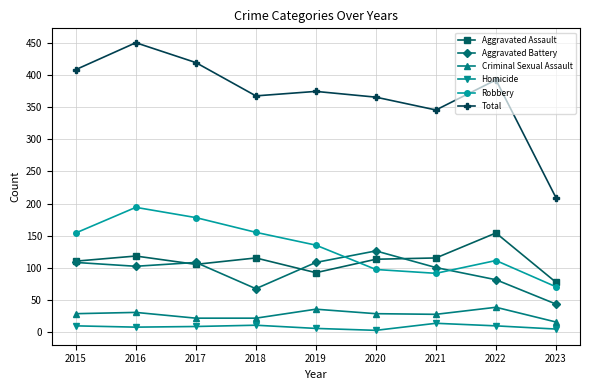

Which label corresponds to the largest value in the chart?

2016